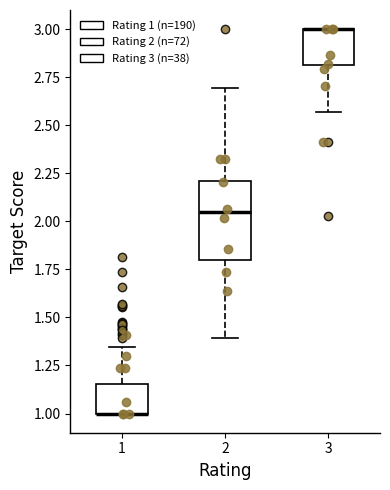

Reading left to right, transcribe this box plot: for each box, give where its median line is, the range the box spans, and where its two whiskers end, as read against the y-axis. The values are not printed on the chart, so give them approximately, as read against the axis.

1: median 1.00 (drawn on the box's lower edge), box 1.00 to 1.15, whiskers 1.00 to 1.35
2: median 2.05, box 1.80 to 2.20, whiskers 1.40 to 2.70
3: median 3.00 (drawn on the box's upper edge), box 2.80 to 3.00, whiskers 2.55 to 3.00